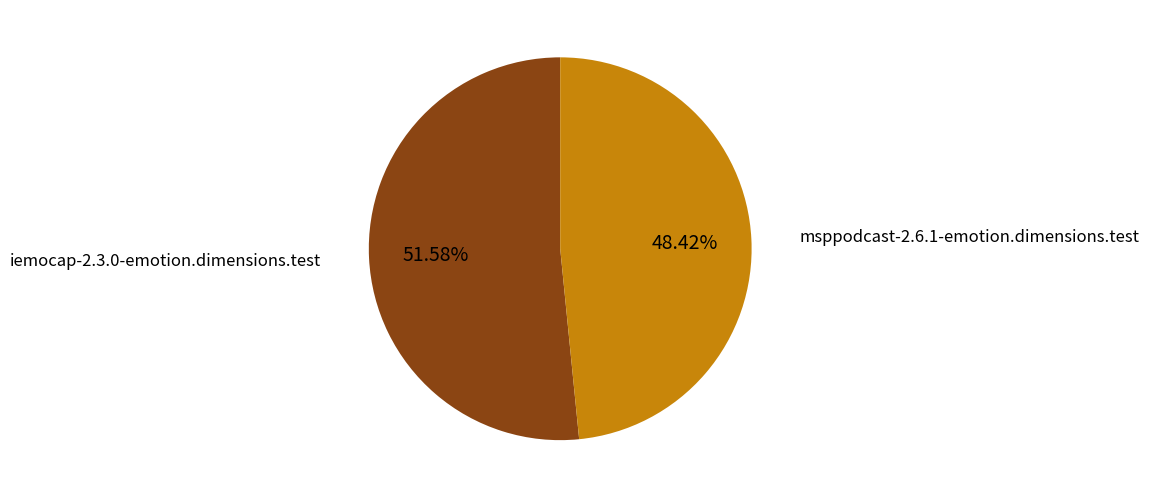

Do msppodcast-2.6.1-emotion.dimensions.test and iemocap-2.3.0-emotion.dimensions.test together represent more than half of the pie?

Yes